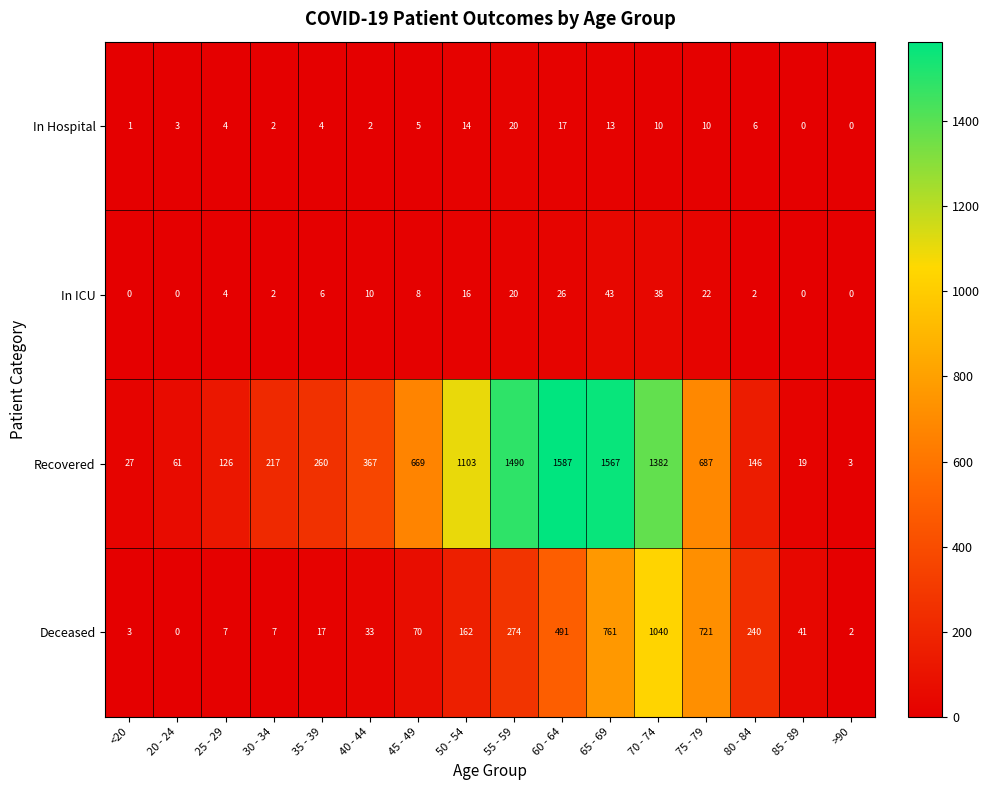

What is the spread (max minus min) of values at 25 - 29?

122